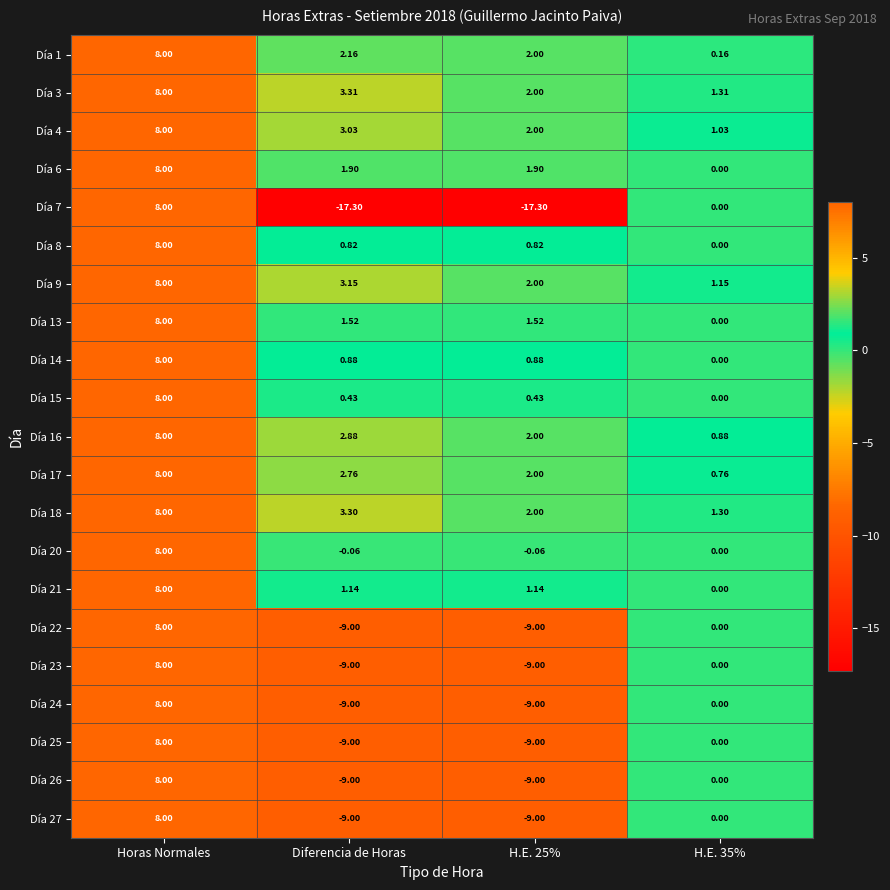

Is the value of Día 1 at H.E. 35% greater than the value of Día 9 at H.E. 35%?

No